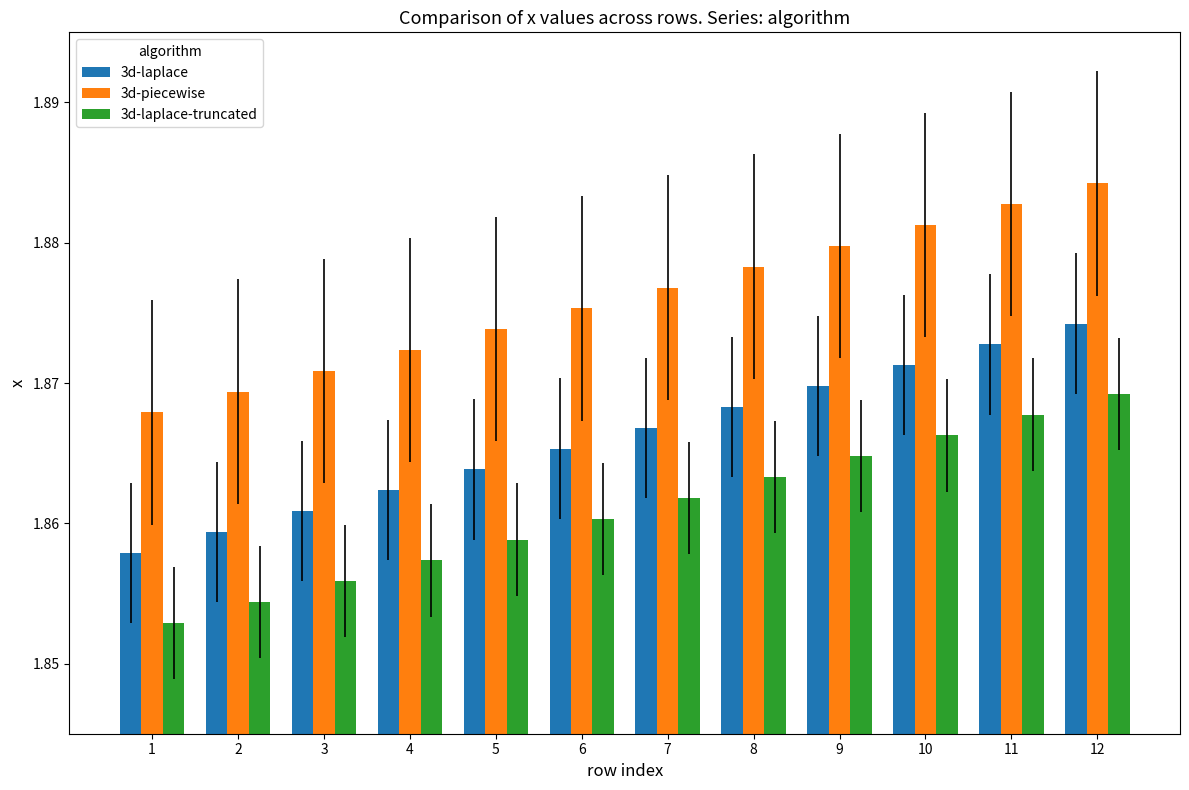

What are all the series names shown in the legend?

3d-laplace, 3d-piecewise, 3d-laplace-truncated